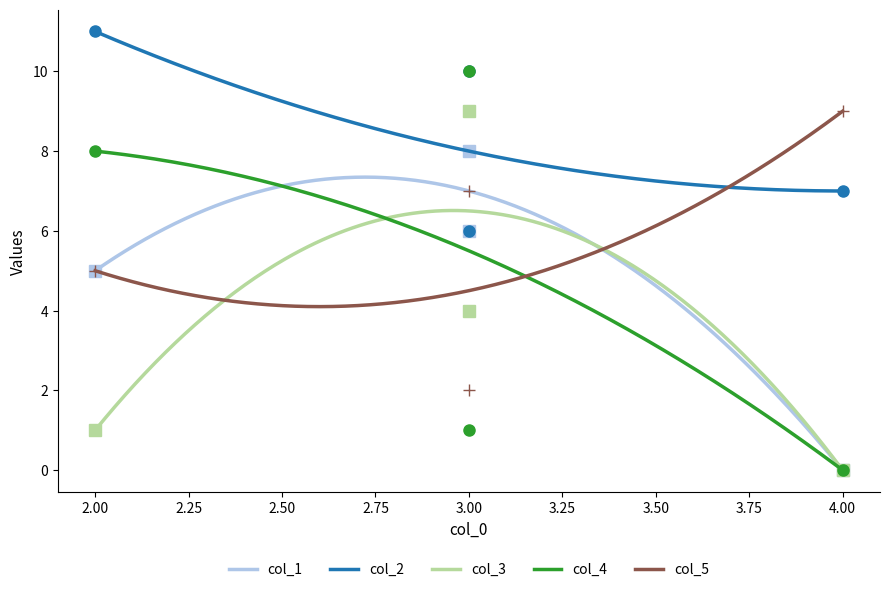

What is the average value of the col_3 series?

4.5